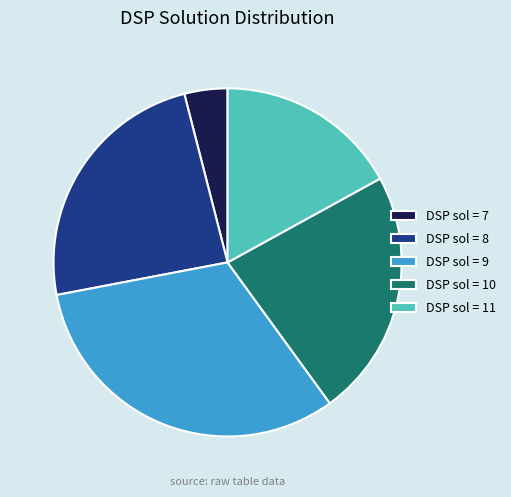

Do DSP sol = 9 and DSP sol = 11 together represent more than half of the pie?

No